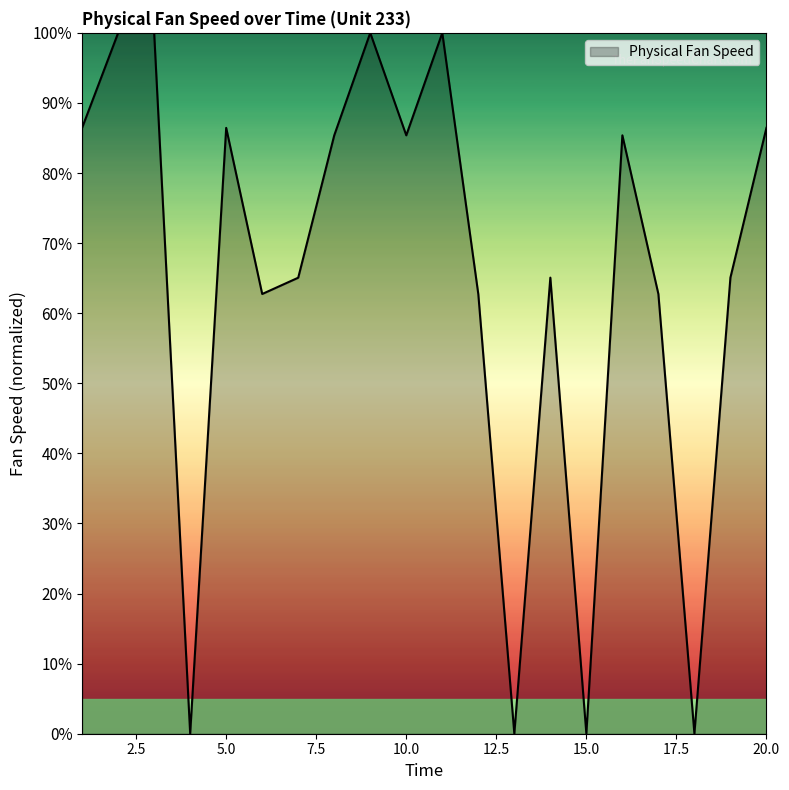

What is the maximum value shown in the chart?

100.0